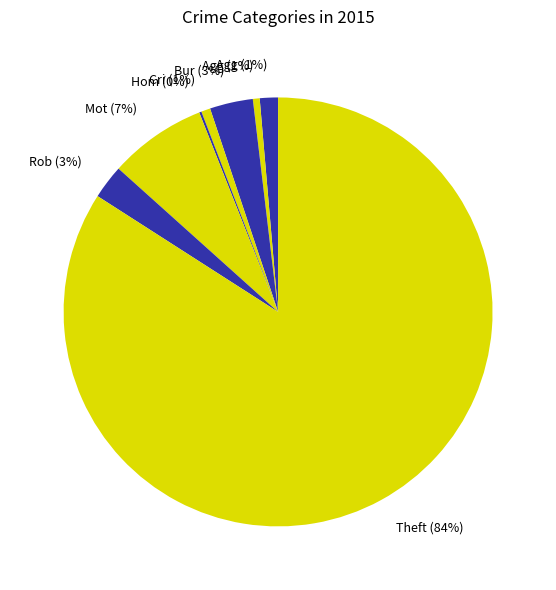

Which slice is the smallest?

Homicide